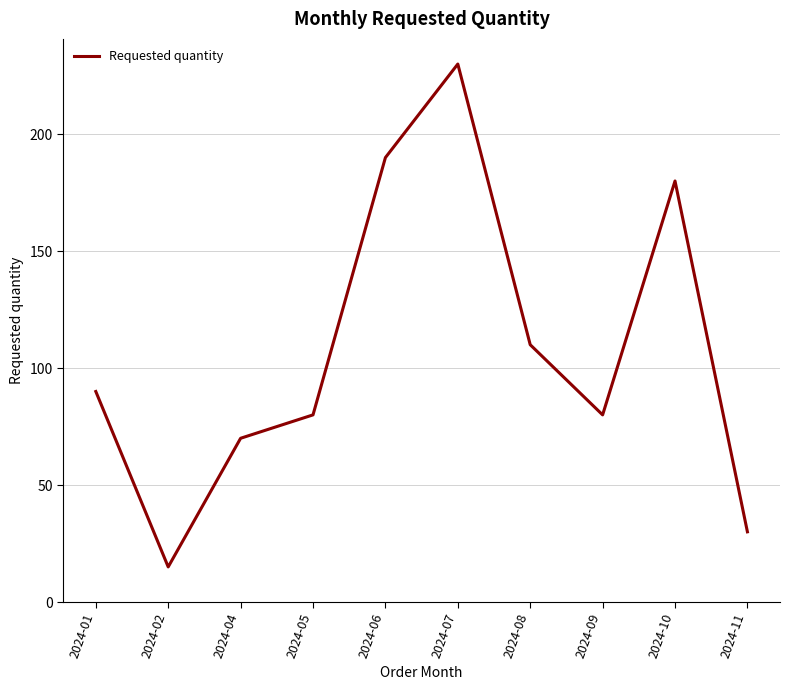

Is it true that the value at 2024-08 is 196?

False